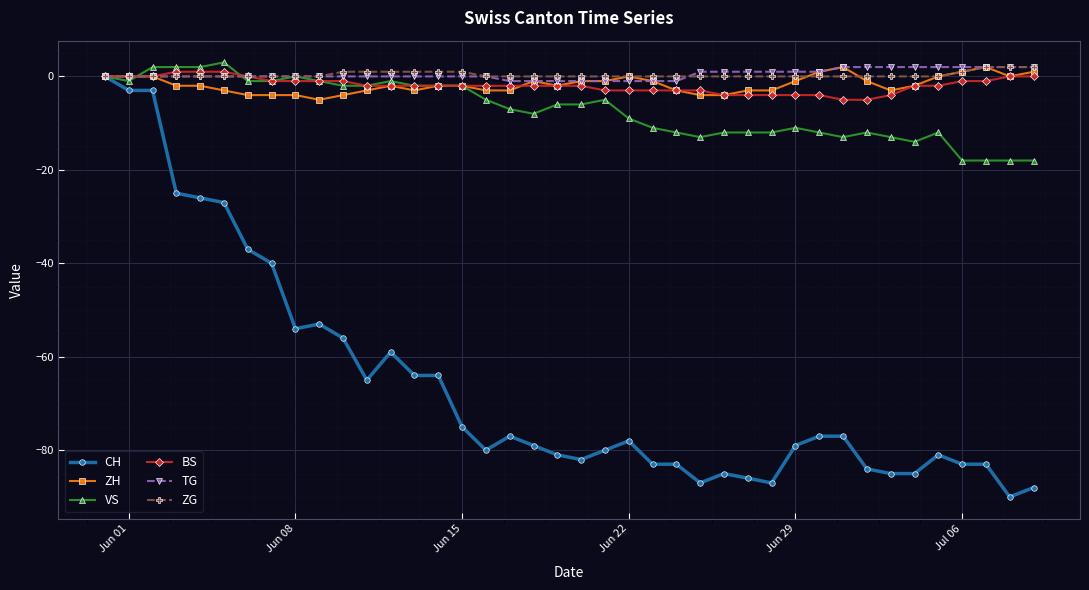

What is the smallest value displayed?

-90